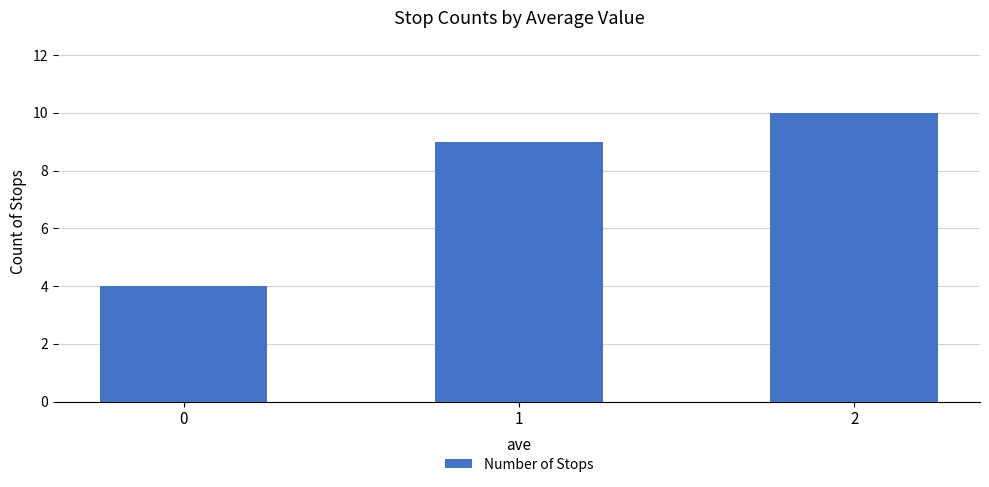

Are the bars horizontal?

No